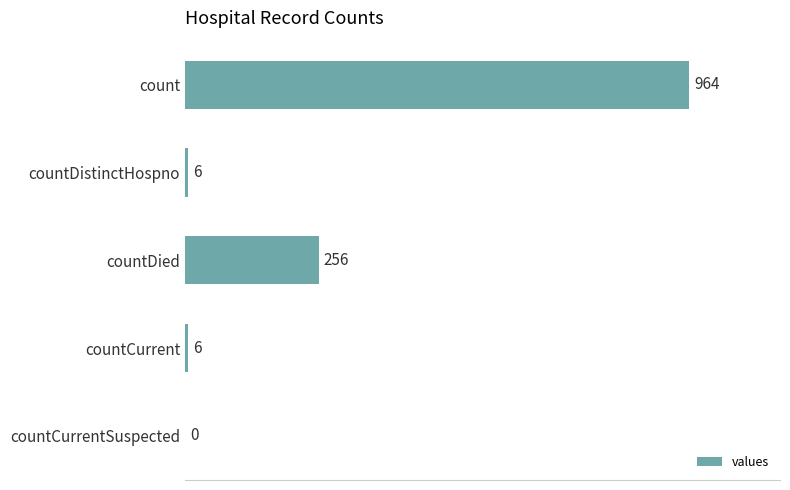

What is the greatest value displayed?

964